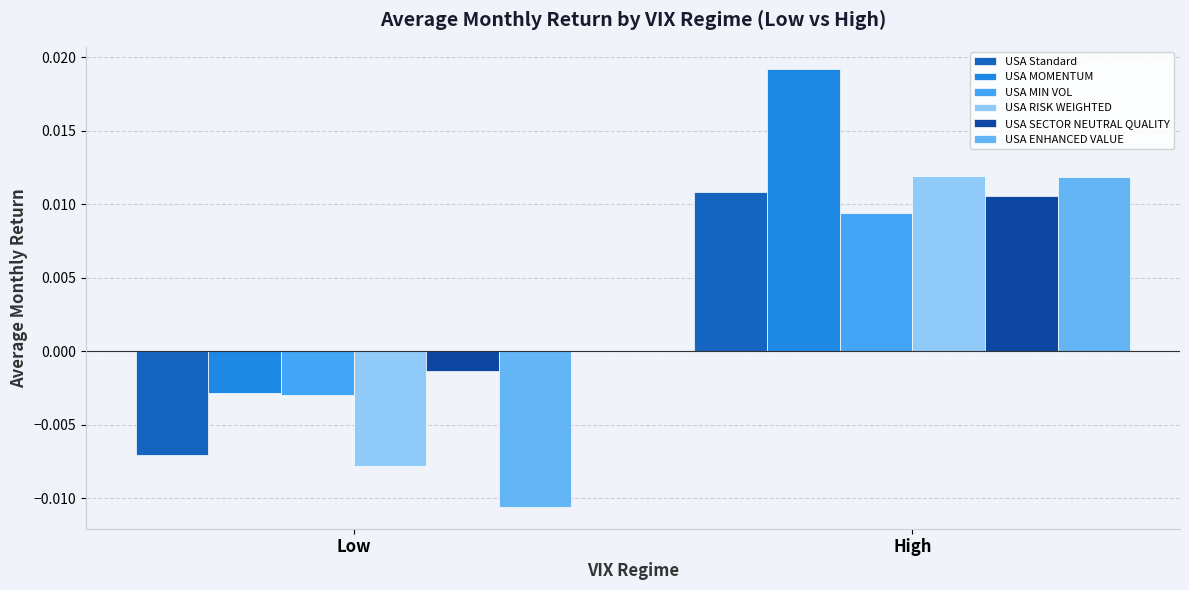

The value of USA MOMENTUM at High is 0.0. True or false?

False